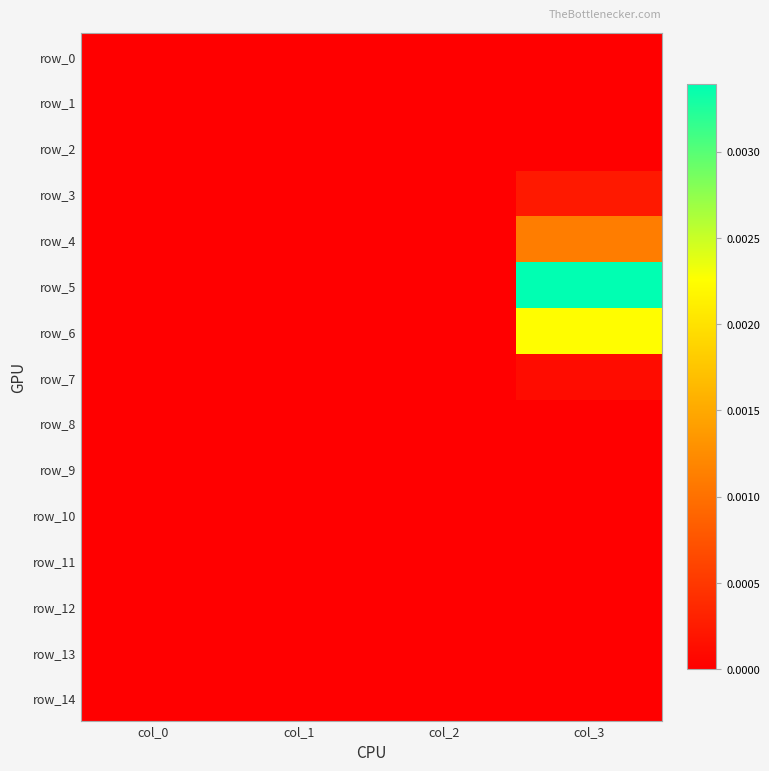

Rank the series by their maximum value, from highest to lowest.

row_5, row_6, row_4, row_3, row_7, row_13, row_12, row_1, row_2, row_0, row_8, row_9, row_10, row_11, row_14